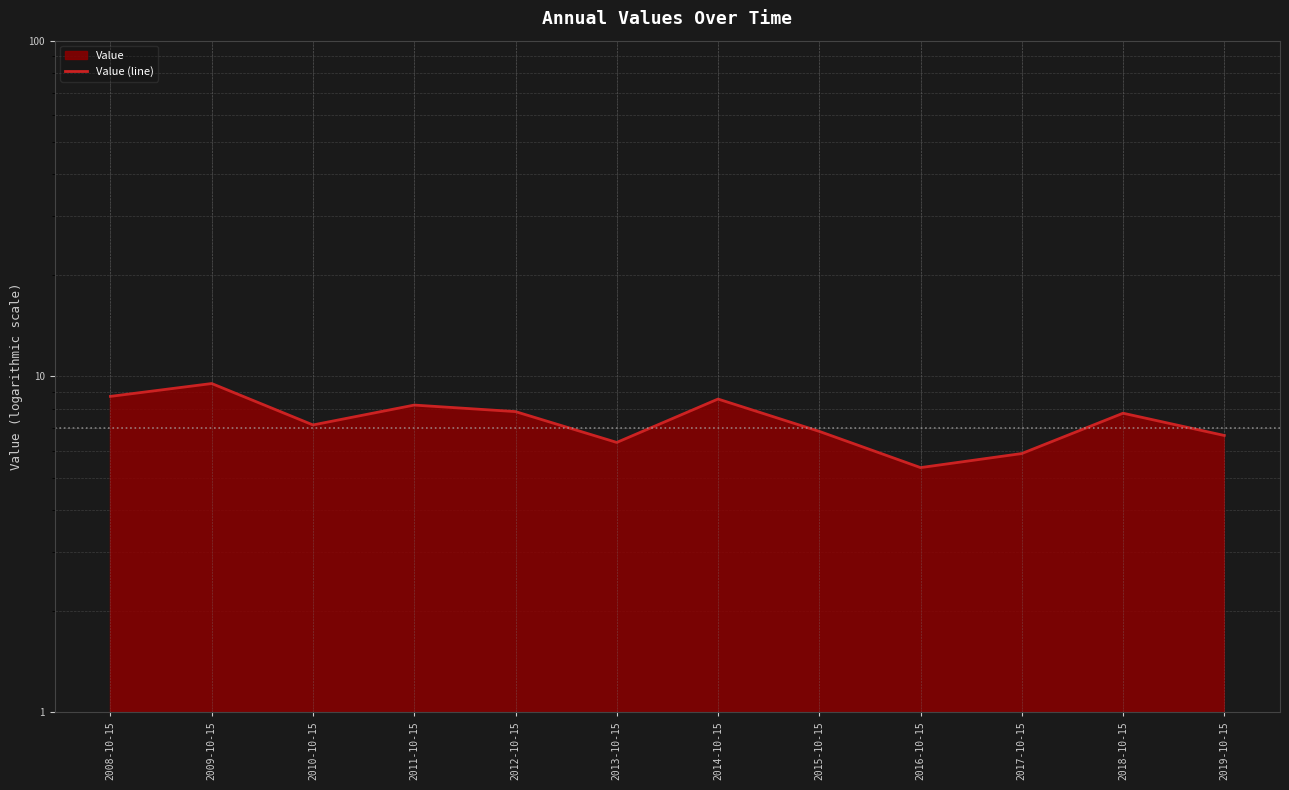

How many lines are shown in the chart?

1